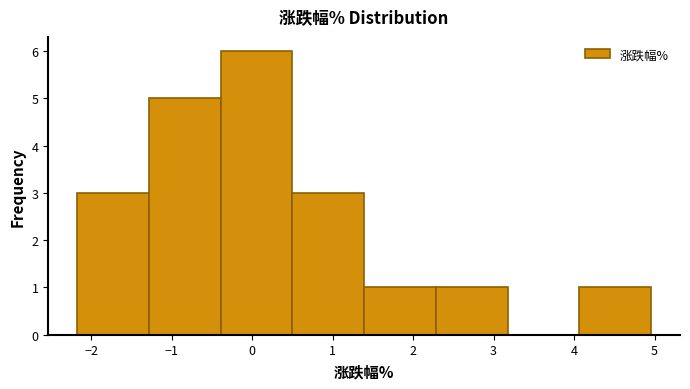

How tall is the bar that spans 1.4 to 2.3 on the x-axis? Neither the bar edges nor the heights are printed on the chart, so give them approximately, as read against the axes.

1